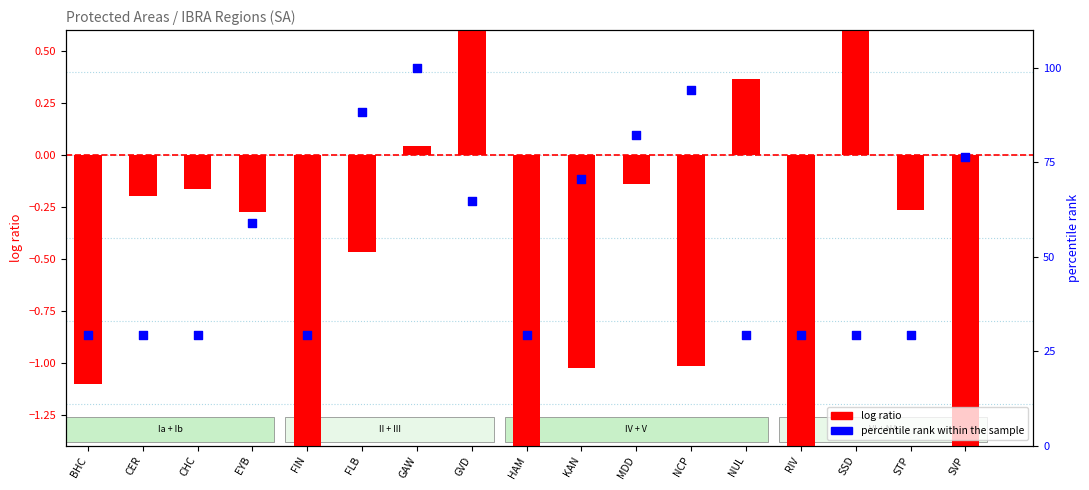

At how many categories does at least one series exceed 9?

17